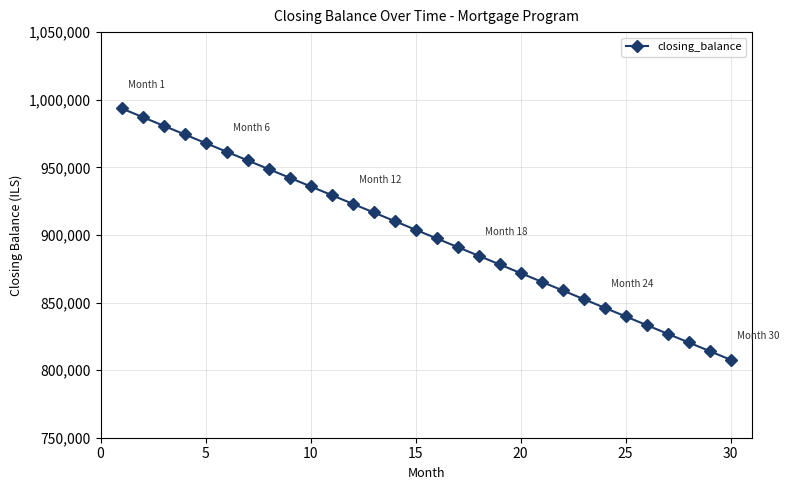

How many data points are less than 903846?

15